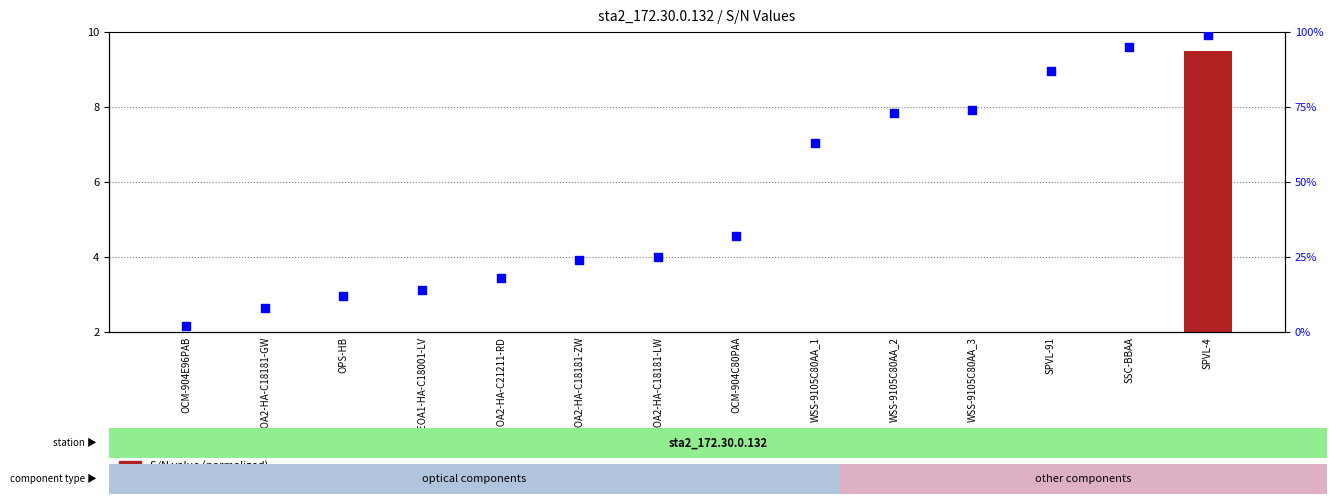

Which series reaches the maximum Y coordinate?

percentile rank within the sample